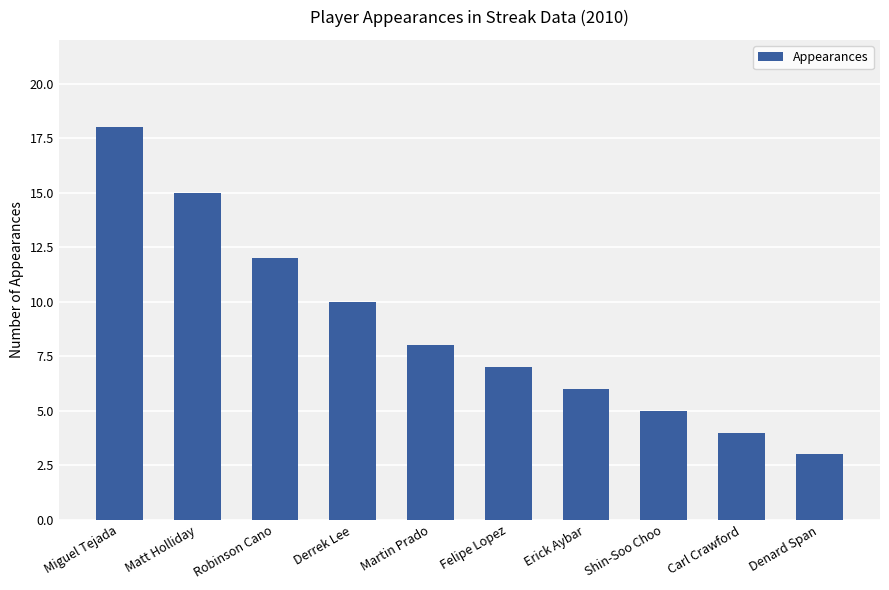

At which category does the chart reach its minimum across all series?

Denard Span